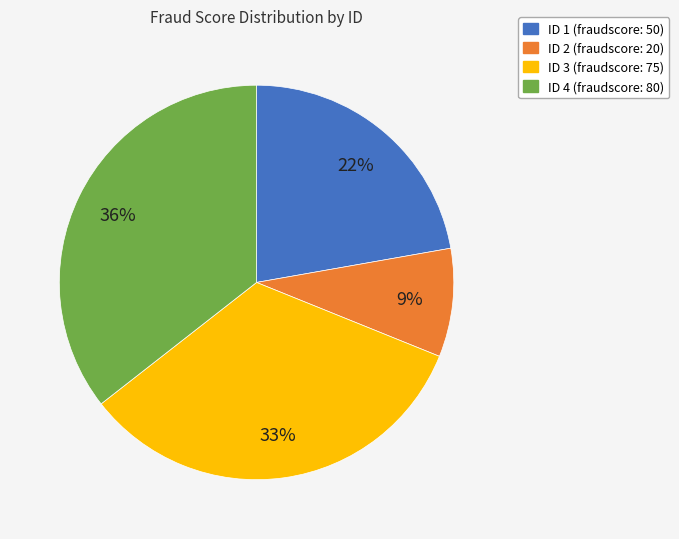

To the nearest percent, what is the average slice percentage?

25%